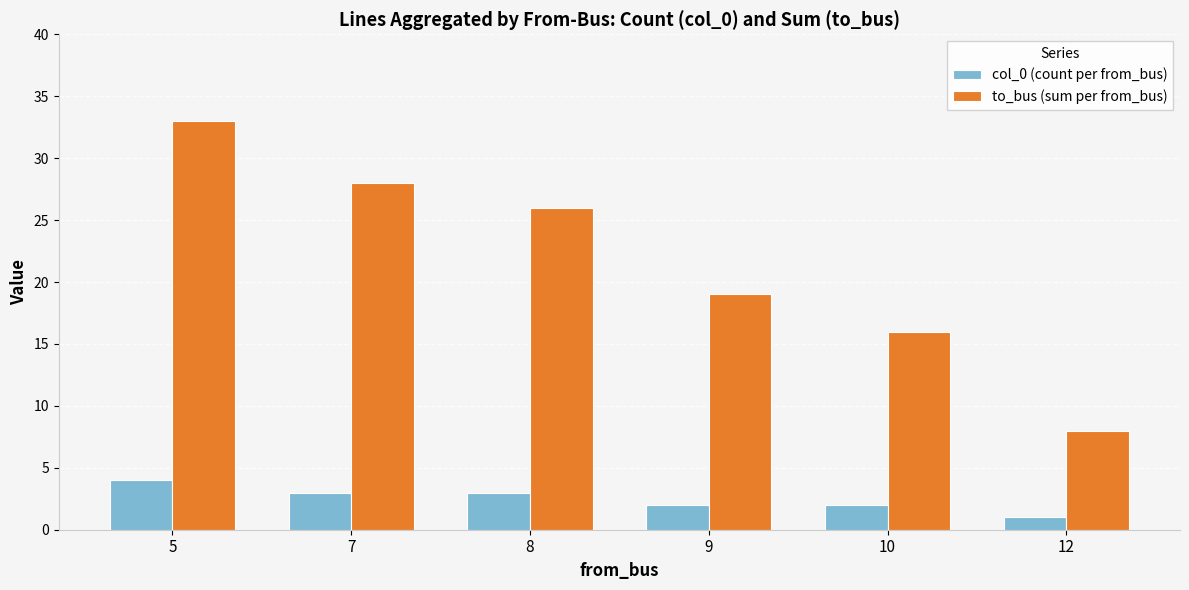

Are the bars horizontal?

No